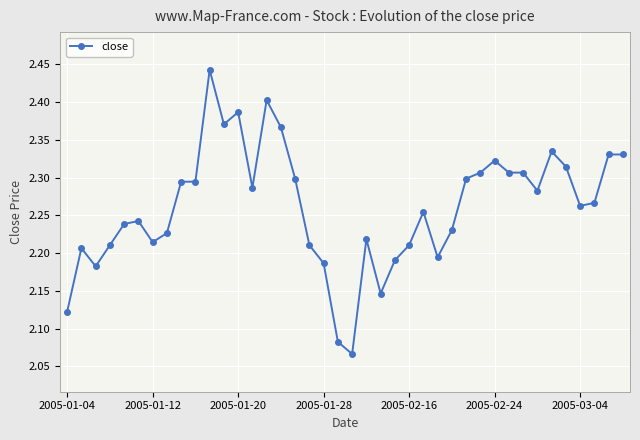

What is the difference between the maximum and minimum values?

0.4